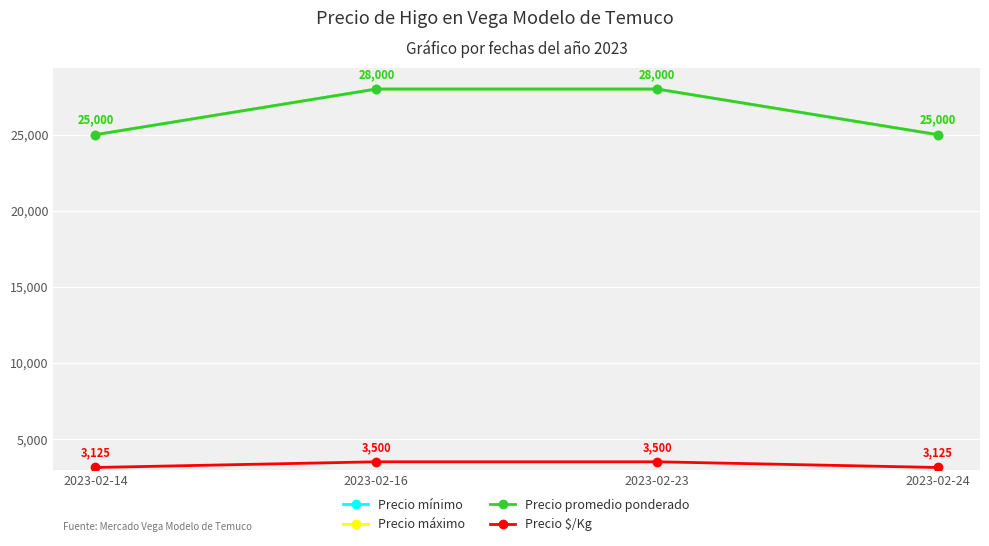

What is the average value of the Precio $/Kg series?

3312